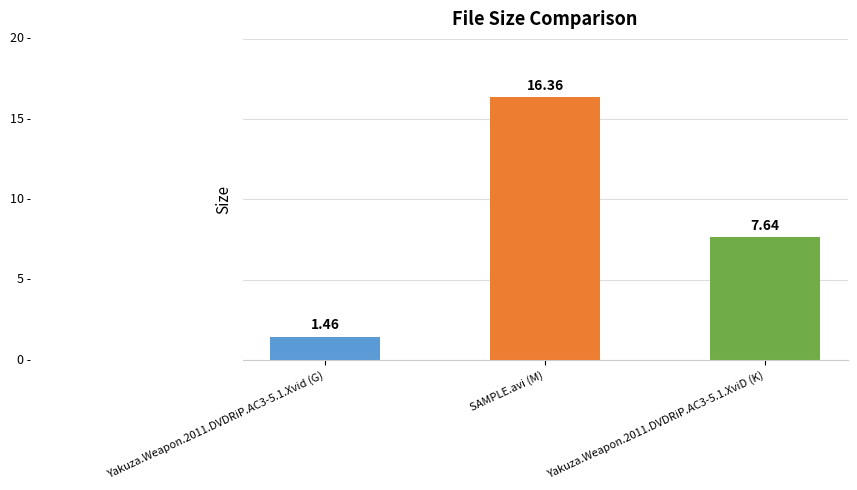

What is the value of the 2nd bar from the left?

16.4